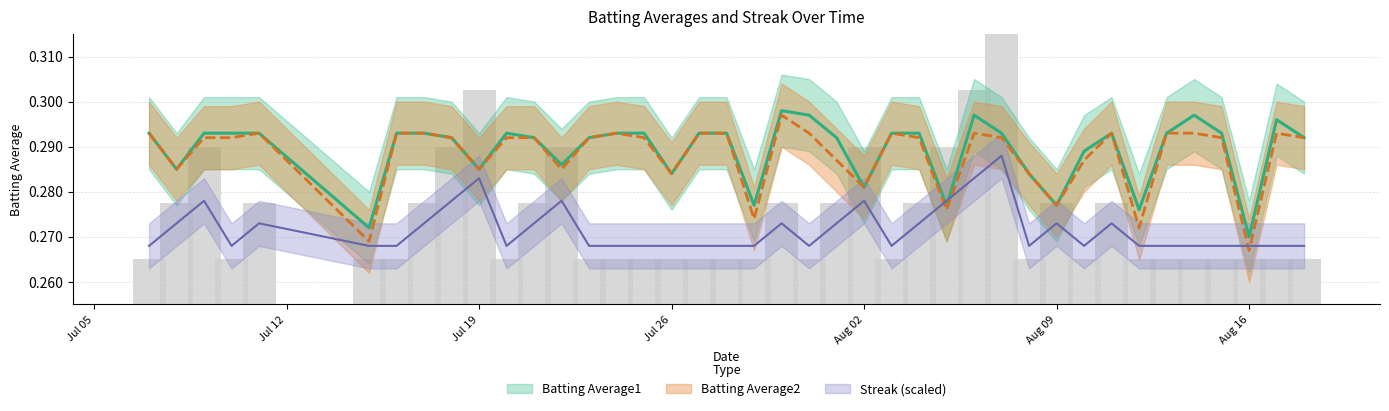

Which label corresponds to the largest value in the chart?

2010-07-30